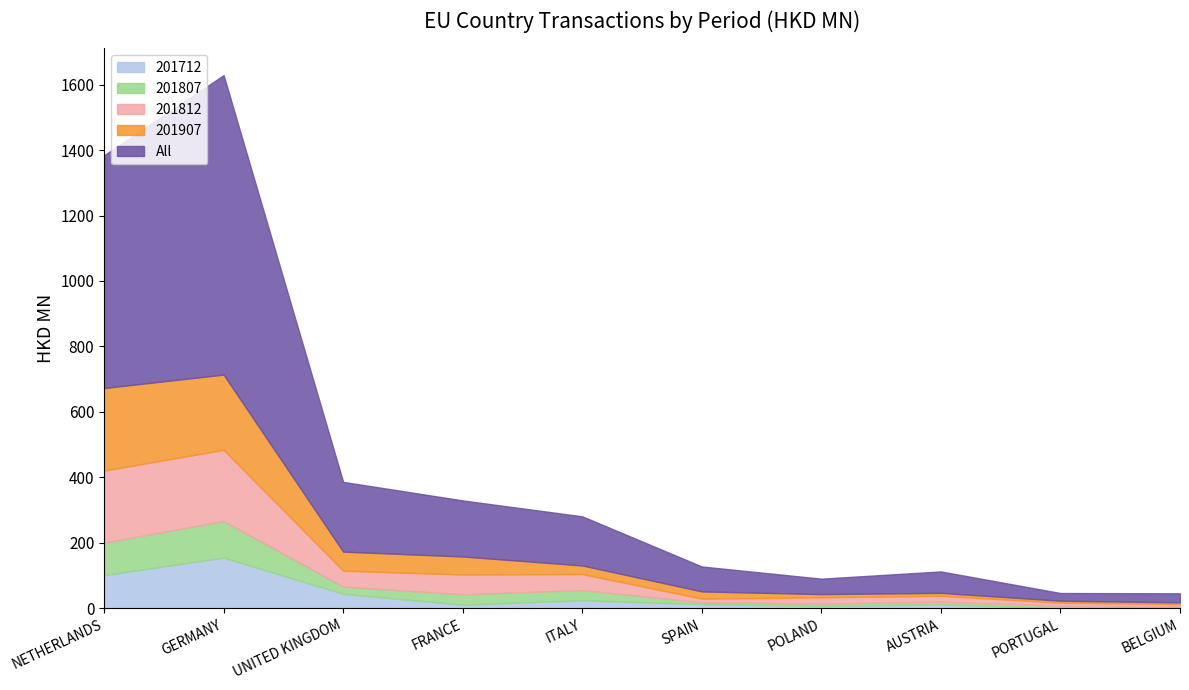

What is the highest value of the 201807 series?

111.9